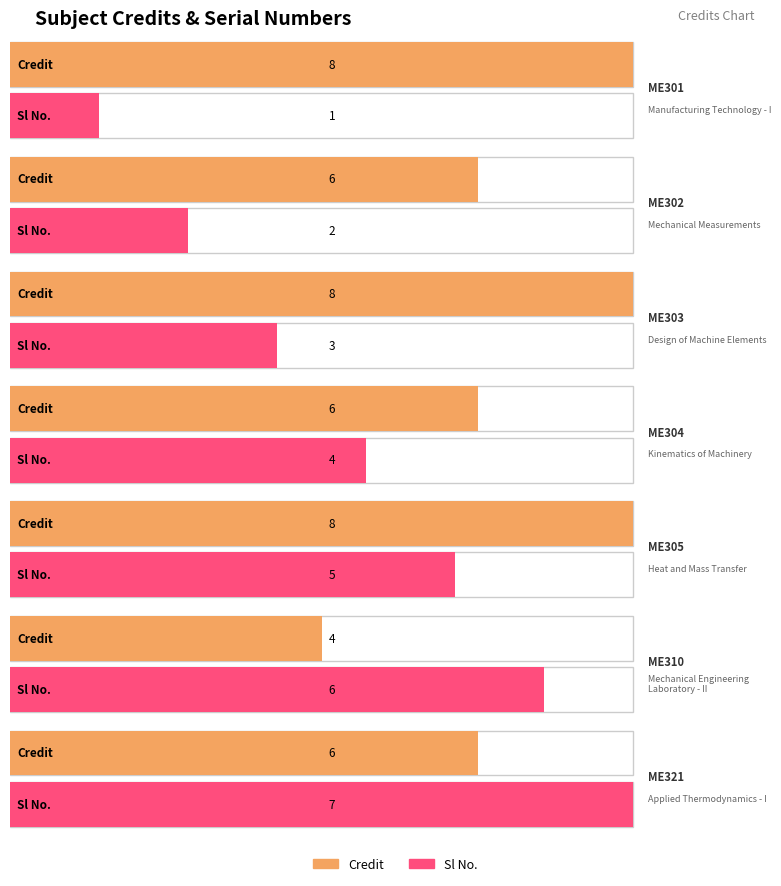

What is the maximum value for Credit?

8